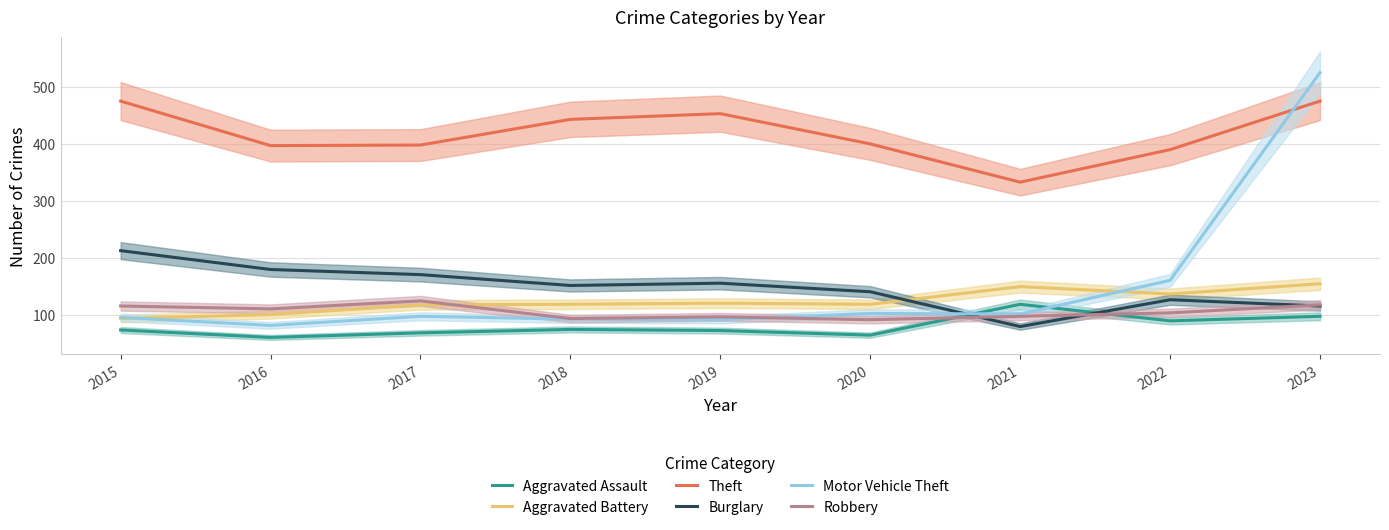

At which category does Burglary reach its first local peak?

2019